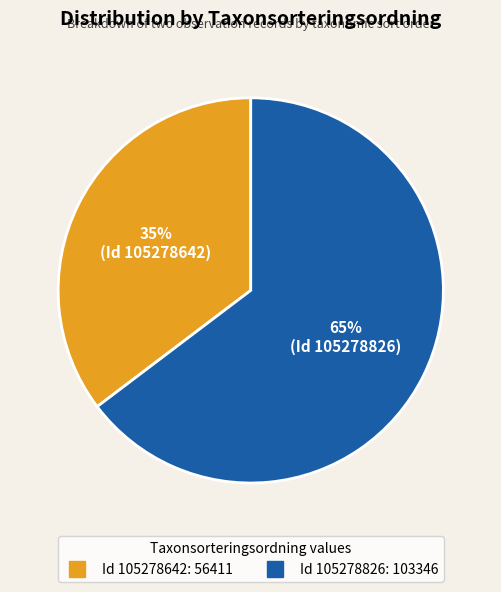

To the nearest percent, what is the average slice percentage?

50%